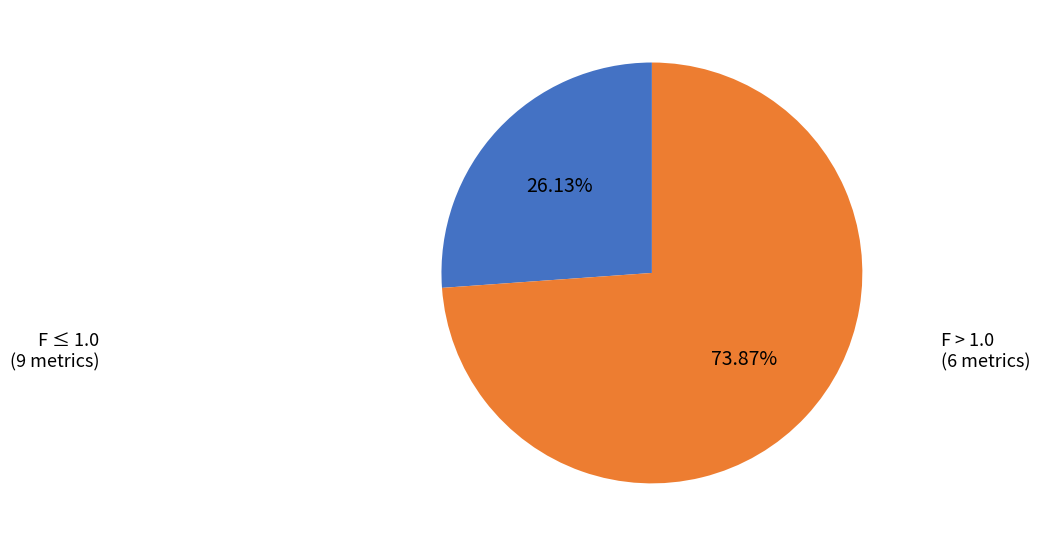

Rank the categories by value from lowest to highest.

F ≤ 1.0 (9 metrics), F > 1.0 (6 metrics)